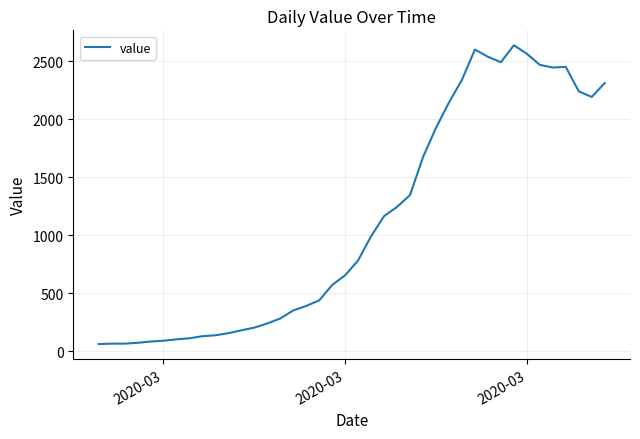

What is the smallest value displayed?

61